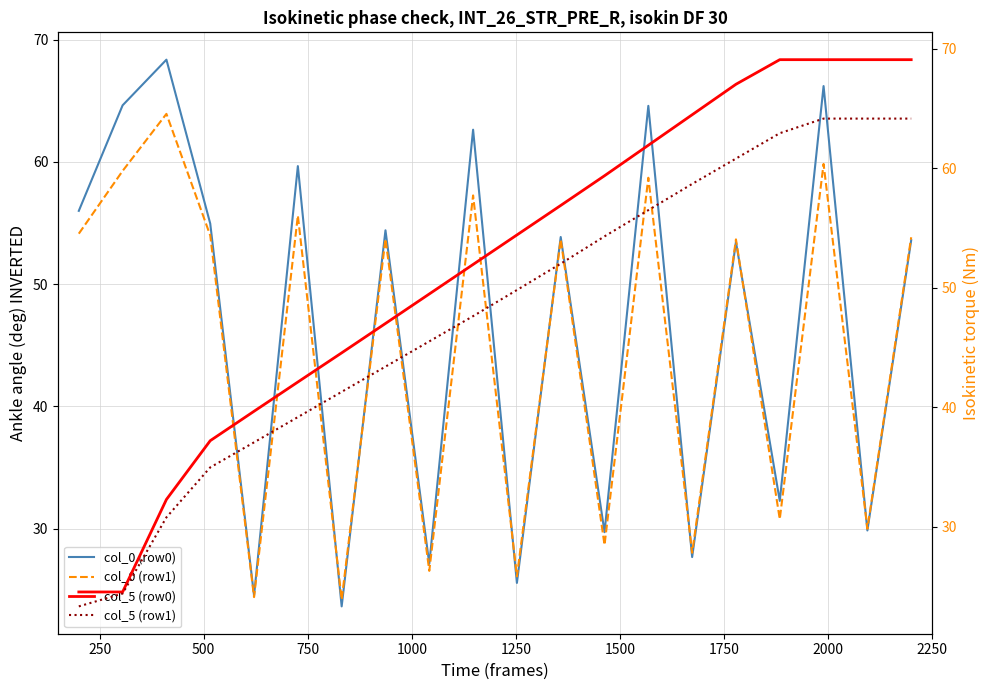

What are all the series names shown in the legend?

col_0 (row0), col_0 (row1), col_5 (row0), col_5 (row1)